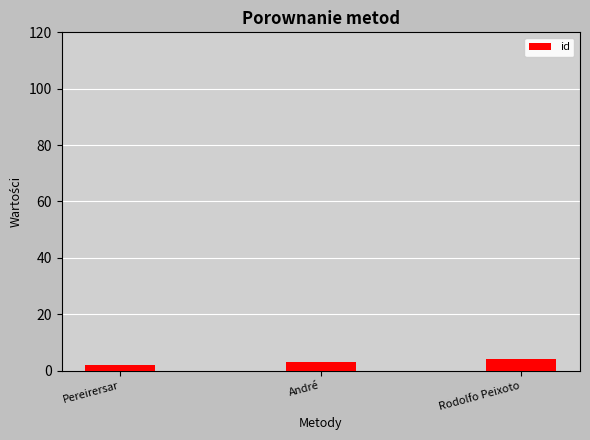

The chart shows a value of 4 at Rodolfo Peixoto. True or false?

True